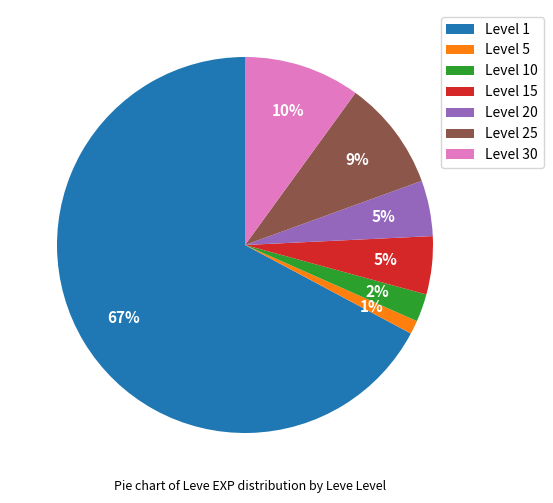

Which slice is the smallest?

Level 5